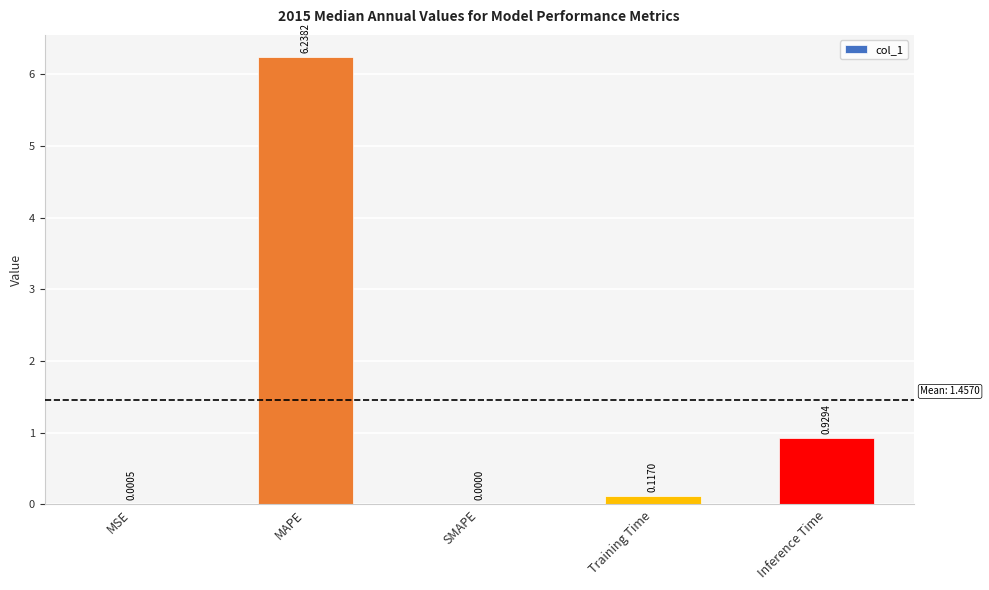

Which has a higher value, MSE or Training Time?

Training Time